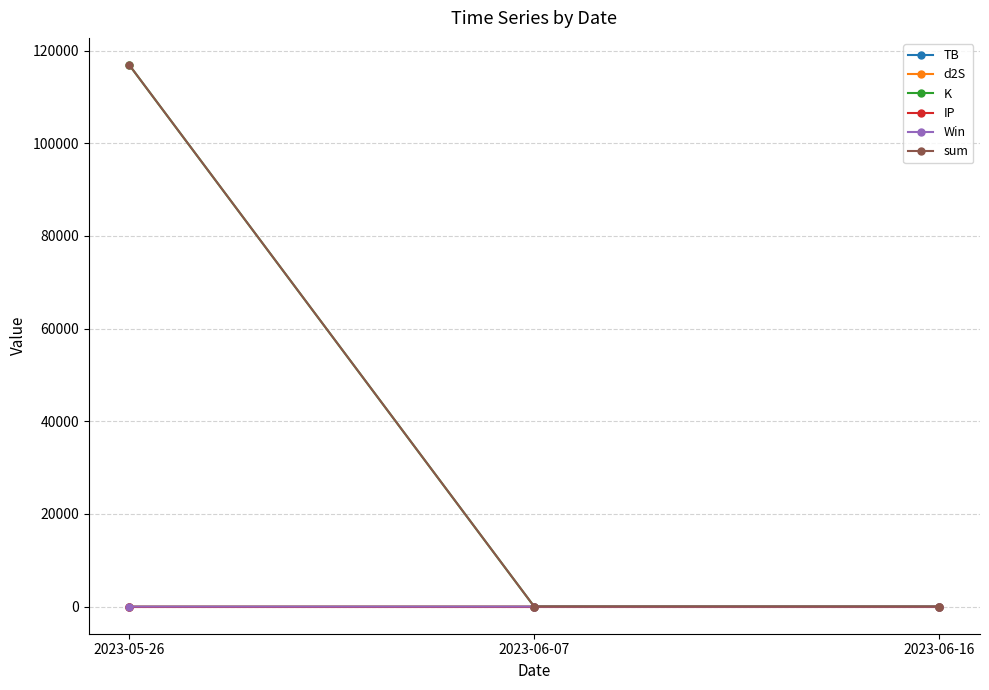

Is the value of IP at 2023-06-07 greater than the value of K at 2023-05-26?

No